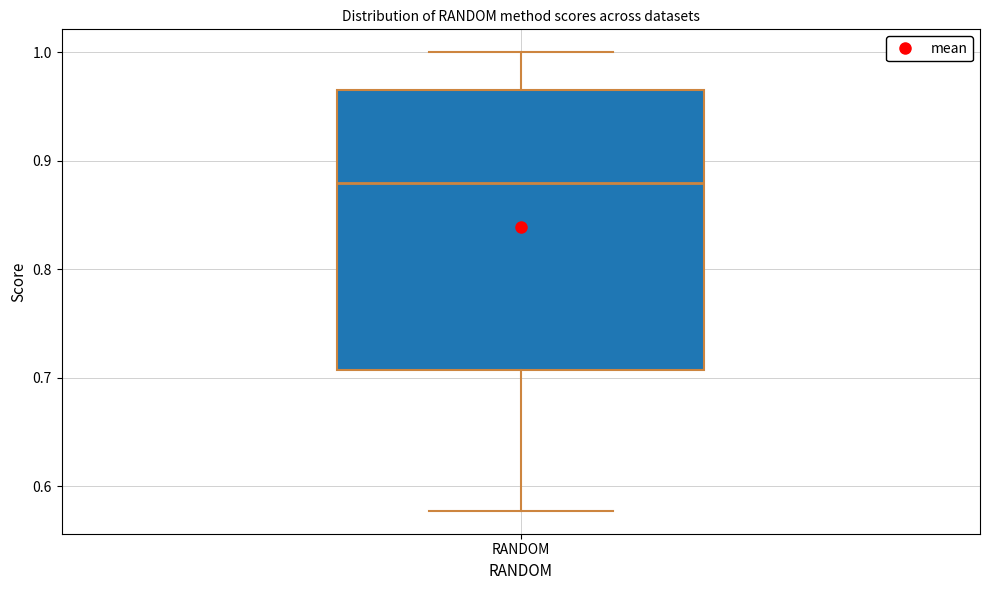

Where is the upper edge of the box for RANDOM on the y-axis? The values are not printed on the chart, so give them approximately, as read against the axis.

0.97